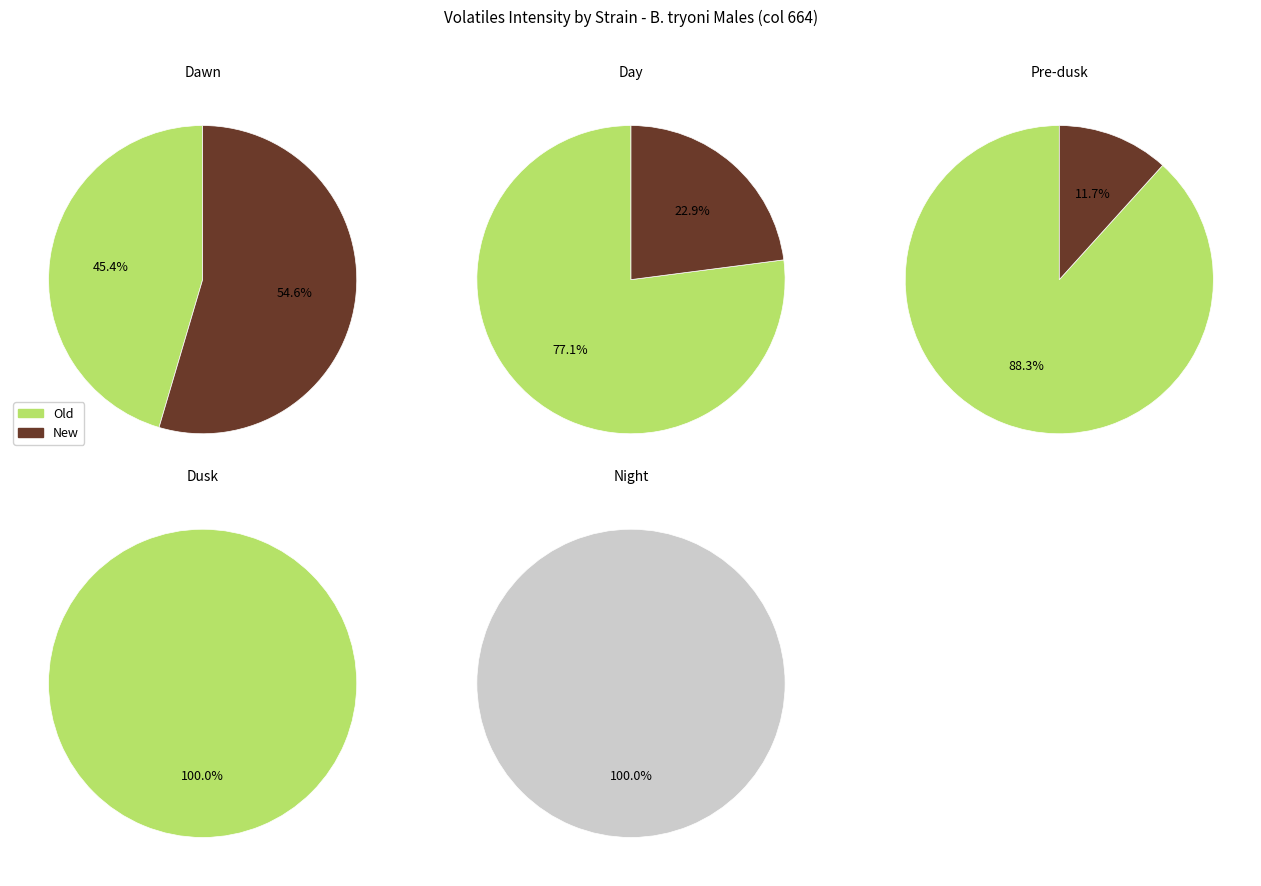

How much of the chart is everything except 0?

94.4%